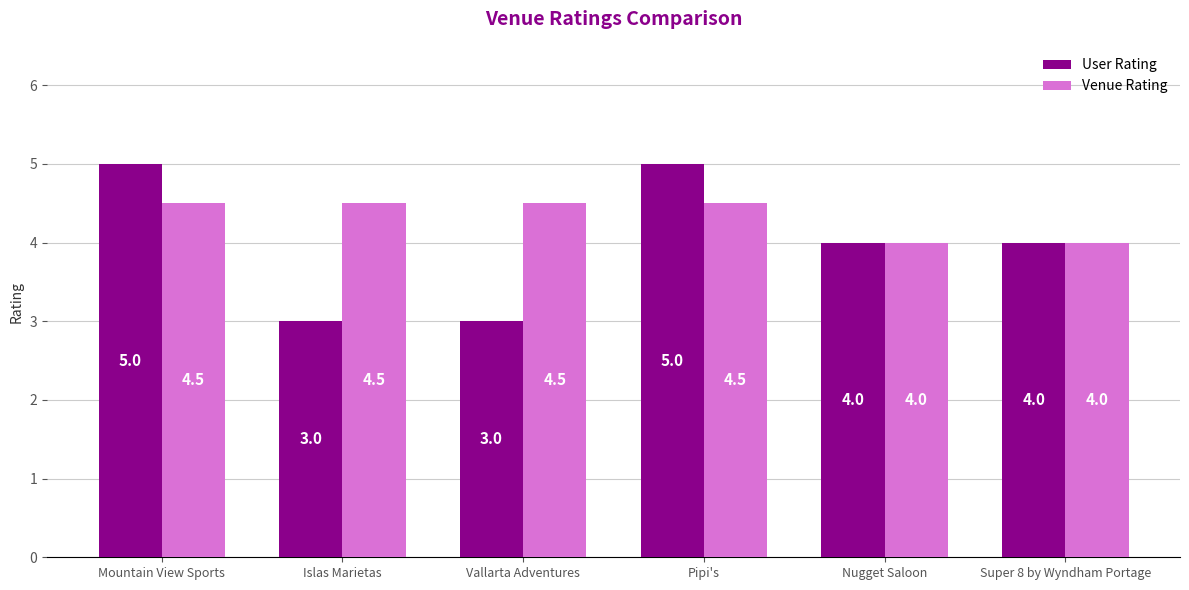

The value of Venue Rating at Nugget Saloon is 6.6. True or false?

False